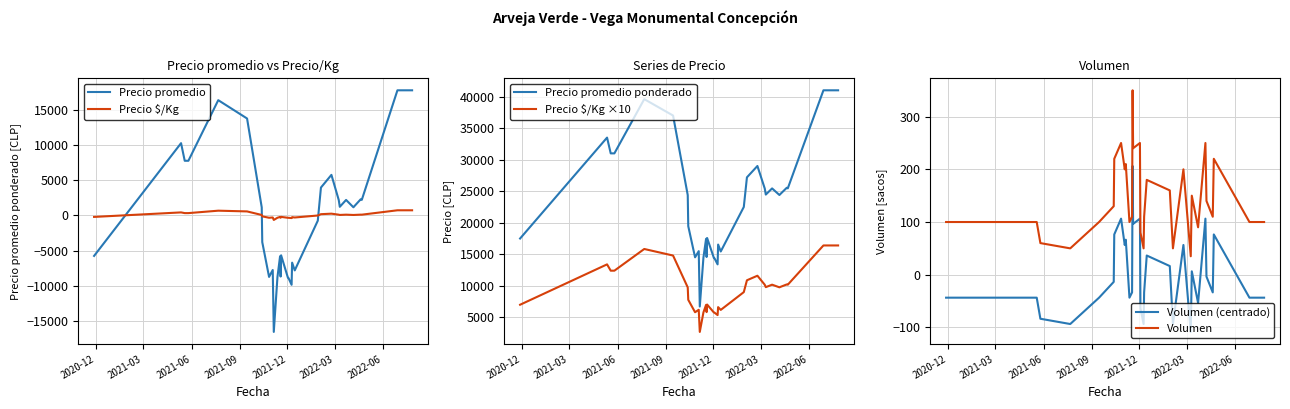

Which series has the largest range (max minus min)?

Precio promedio